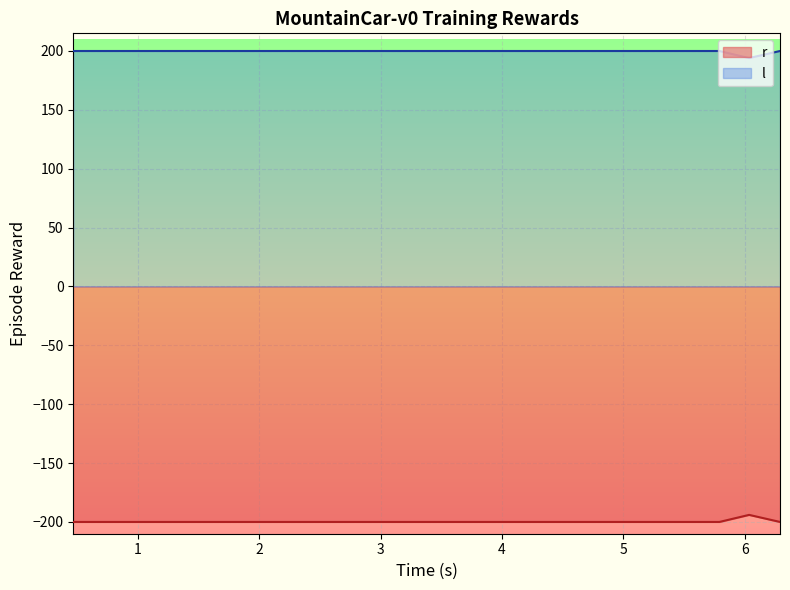

True or false: r and l intersect in this chart.

False